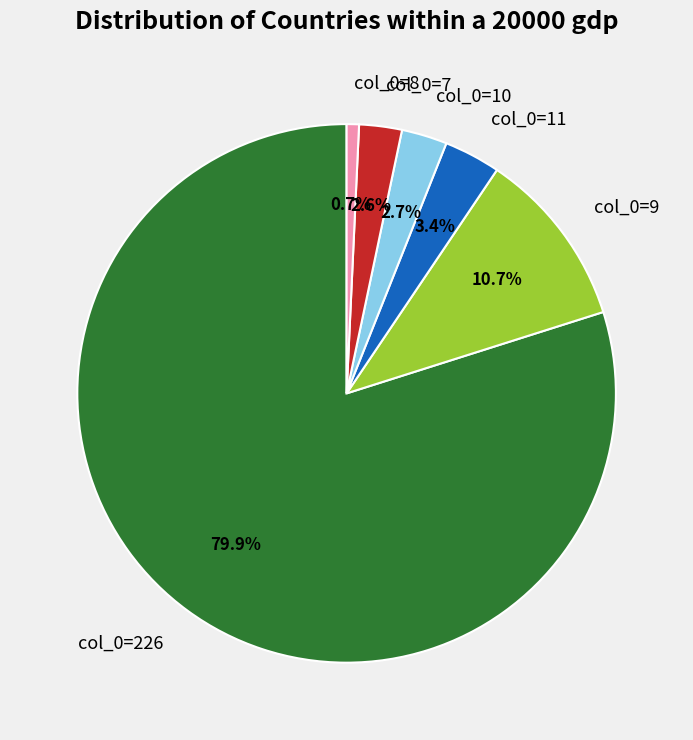

Count the number of slices in the pie.

6